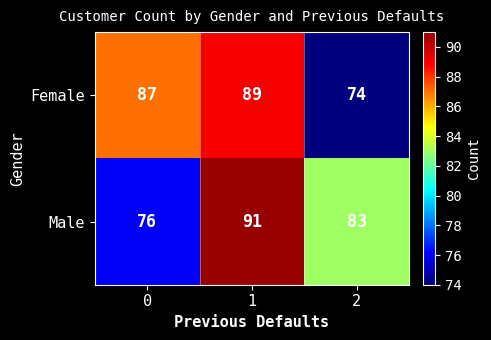

Reading left to right, what are all the values shown in this chart?

Female: 0=87	1=89	2=74
Male: 0=76	1=91	2=83